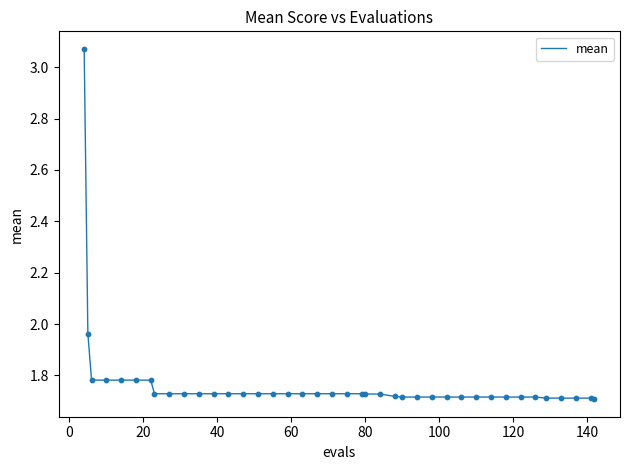

What is the difference between the maximum and minimum values?

1.4